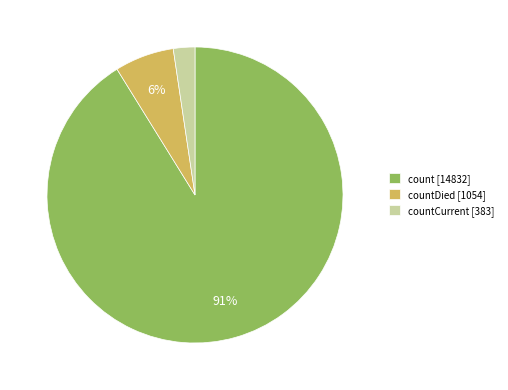

Combined, do countDied [1054] and count [14832] account for over 50%?

Yes